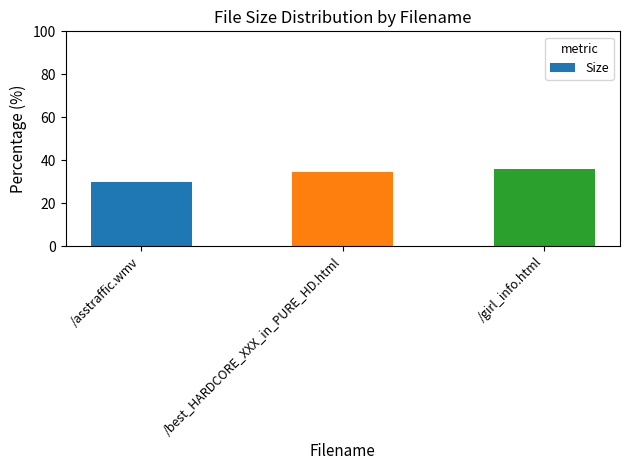

Approximately how many times larger is the value at /best_HARDCORE_XXX_in_PURE_HD.html compared to /asstraffic.wmv?

1.2